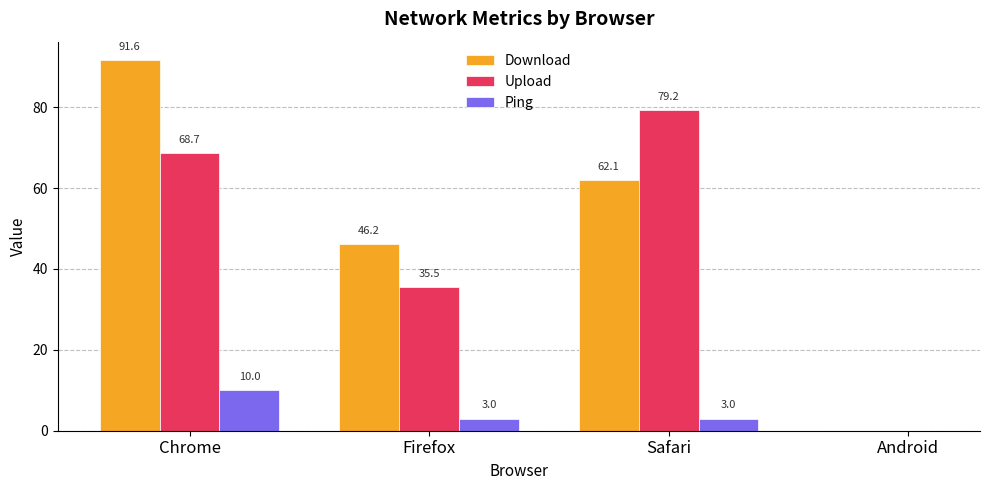

Between Firefox and Android, which series saw the biggest shift?

Upload